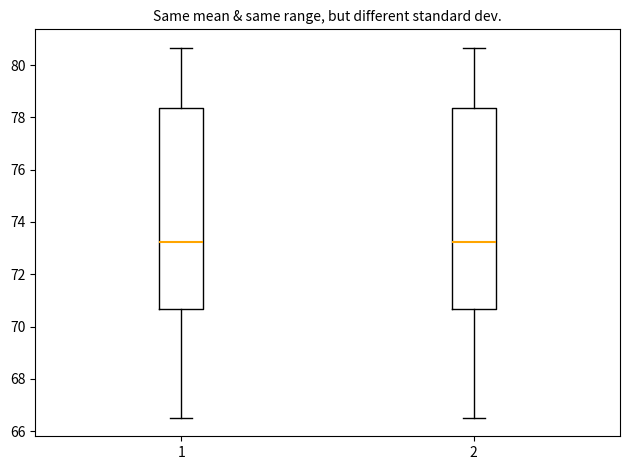

Where is the upper edge of the box at x = 1 on the y-axis? The values are not printed on the chart, so give them approximately, as read against the axis.

78.4